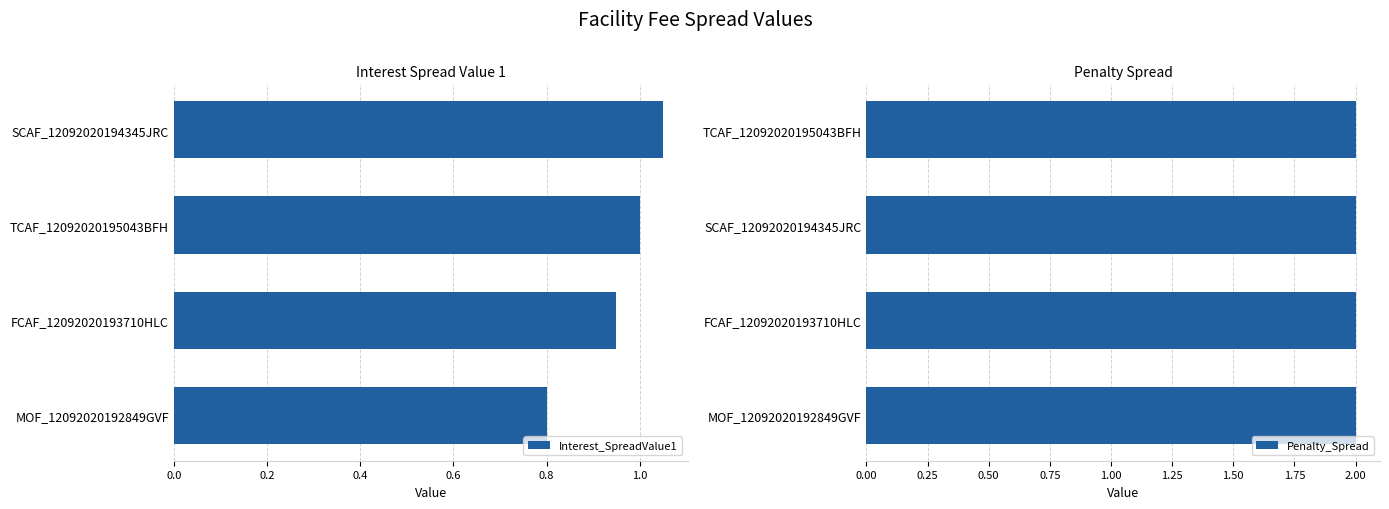

List the series in order of their overall mean, lowest first.

Penalty_Spread, Interest_SpreadValue1